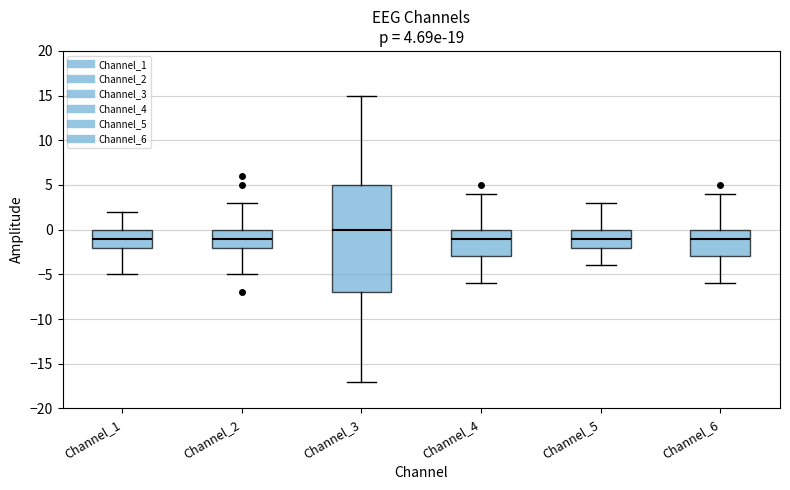

Comparing the boxes themselves (not the whiskers), which one is the tallest?

Channel_3